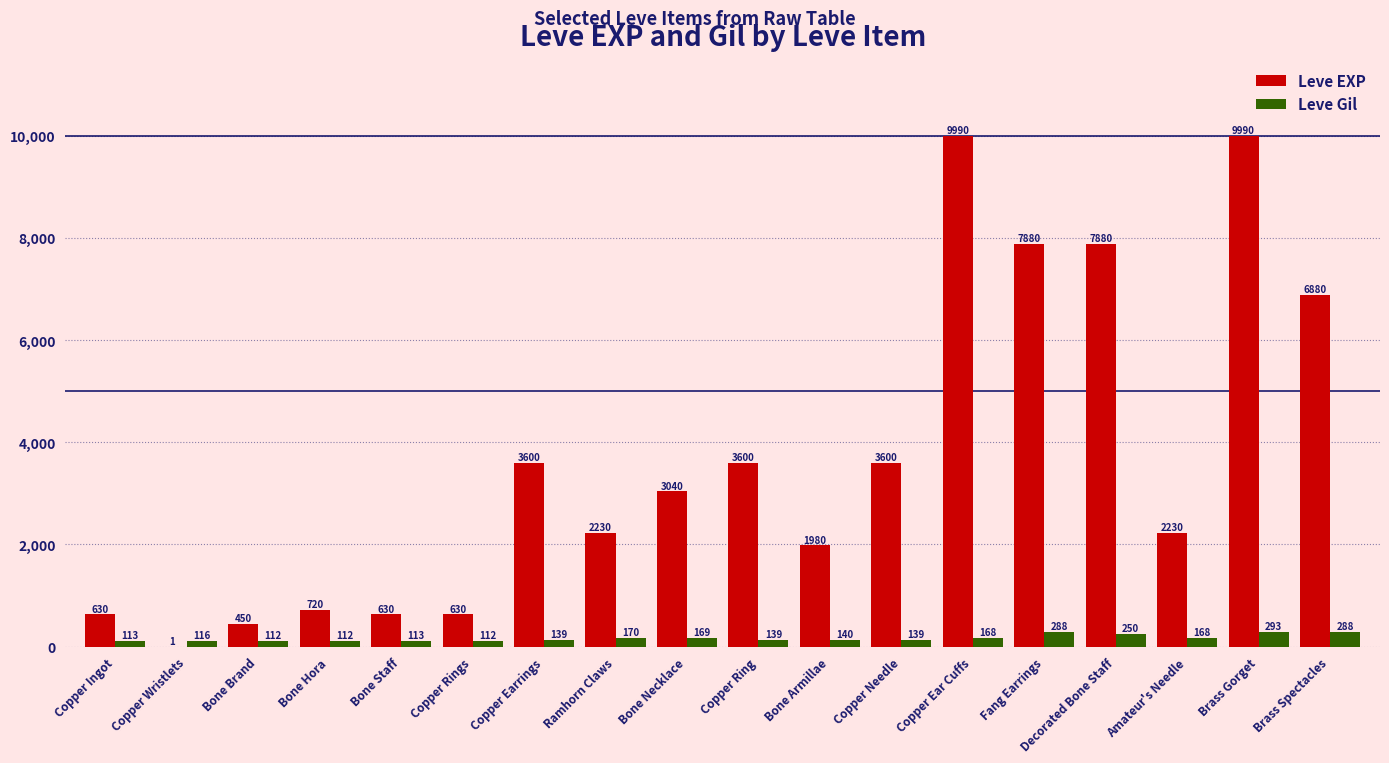

What is the greatest value displayed?

9990